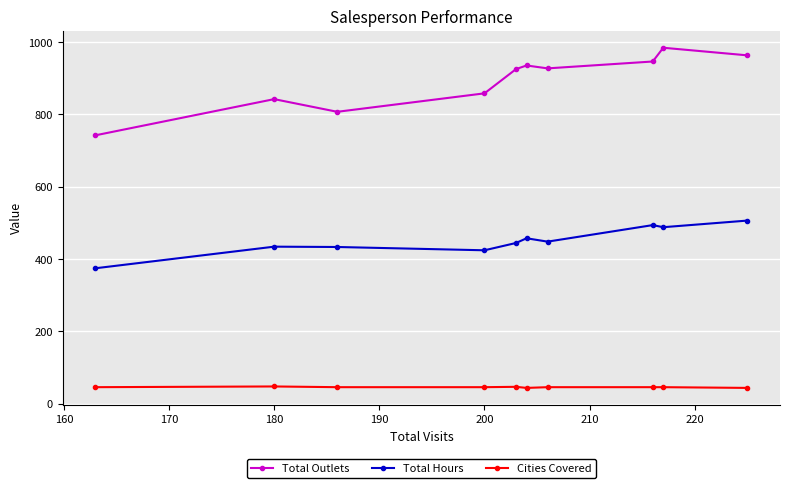

At how many categories does at least one series exceed 138?

10